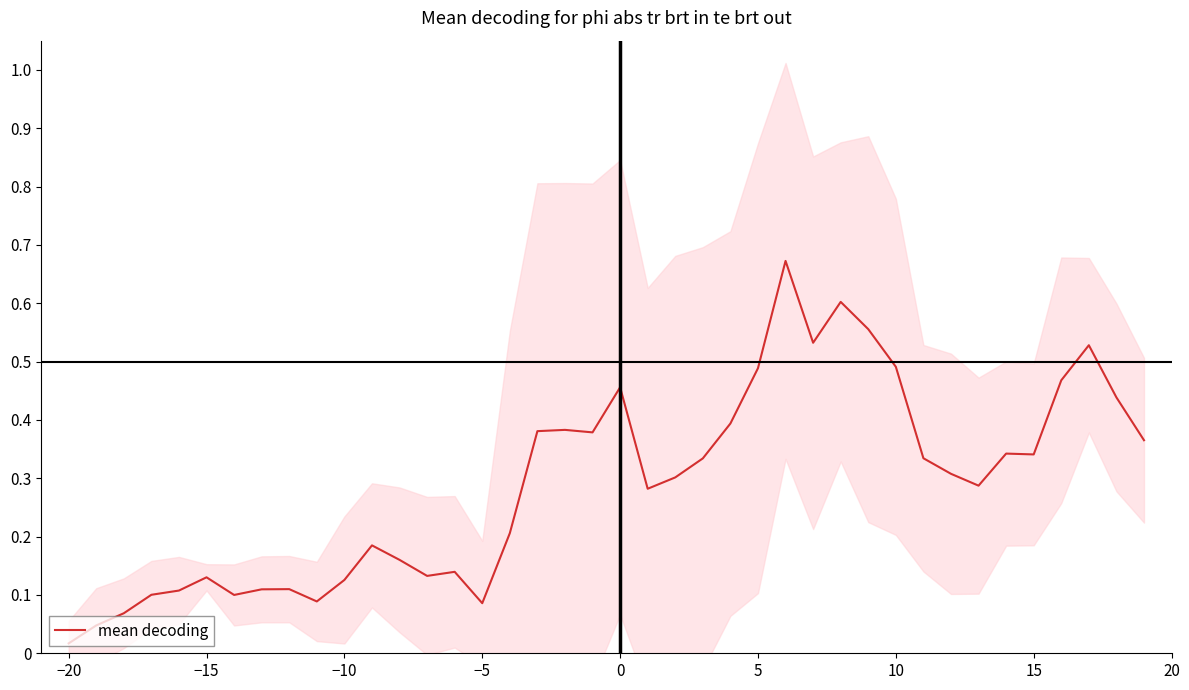

True or false: there are more than 1 points higher than both neighbors.

True